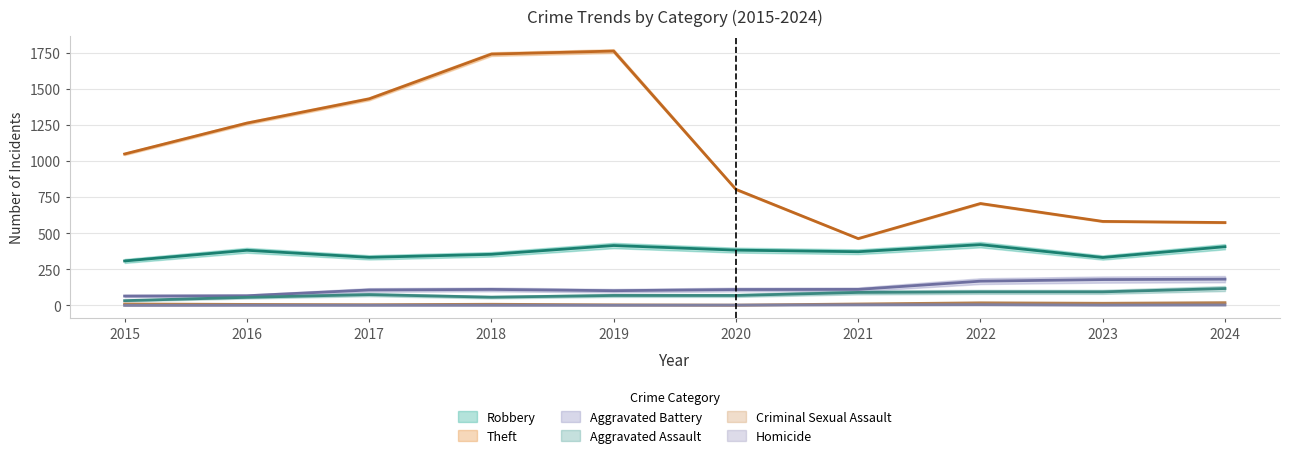

What is the difference between the Criminal Sexual Assault values at 2017 and 2024?

14